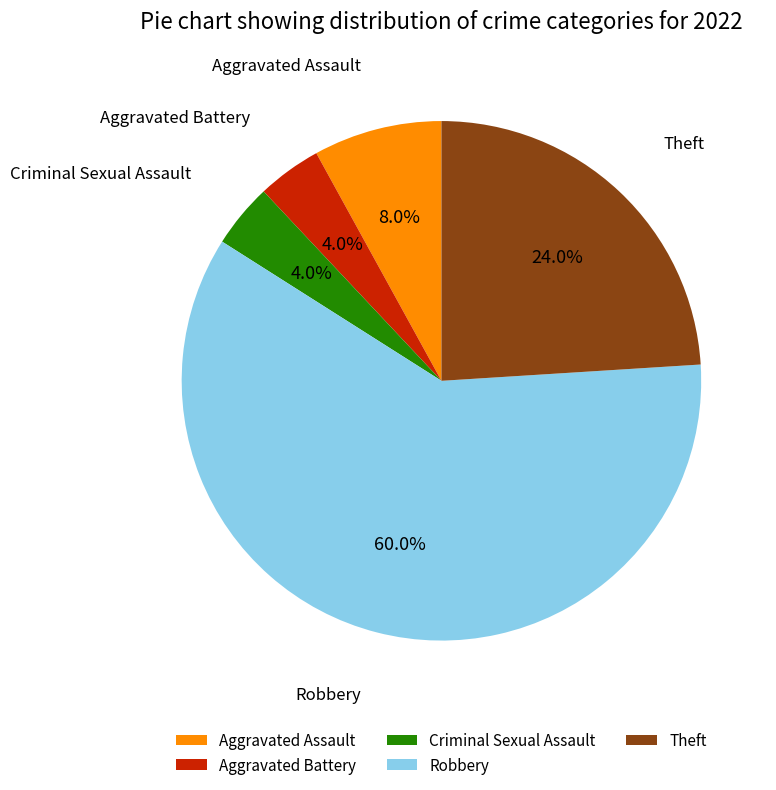

Combined, what portion of the pie is Aggravated Battery and Aggravated Assault?

12.0%